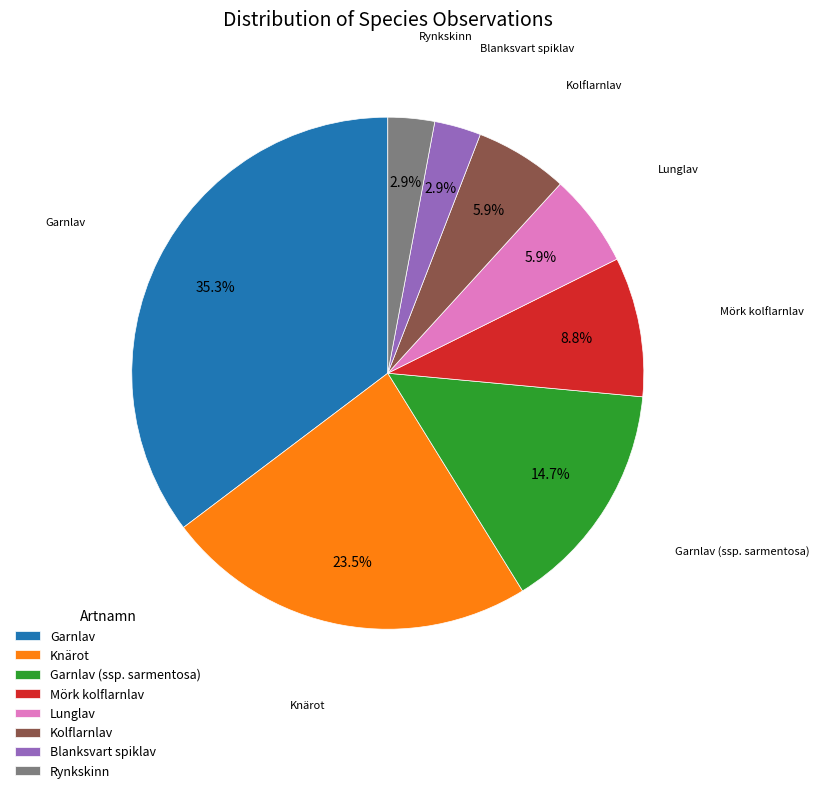

To the nearest percent, what is the difference between the Mörk kolflarnlav and Blanksvart spiklav slice percentages?

6%